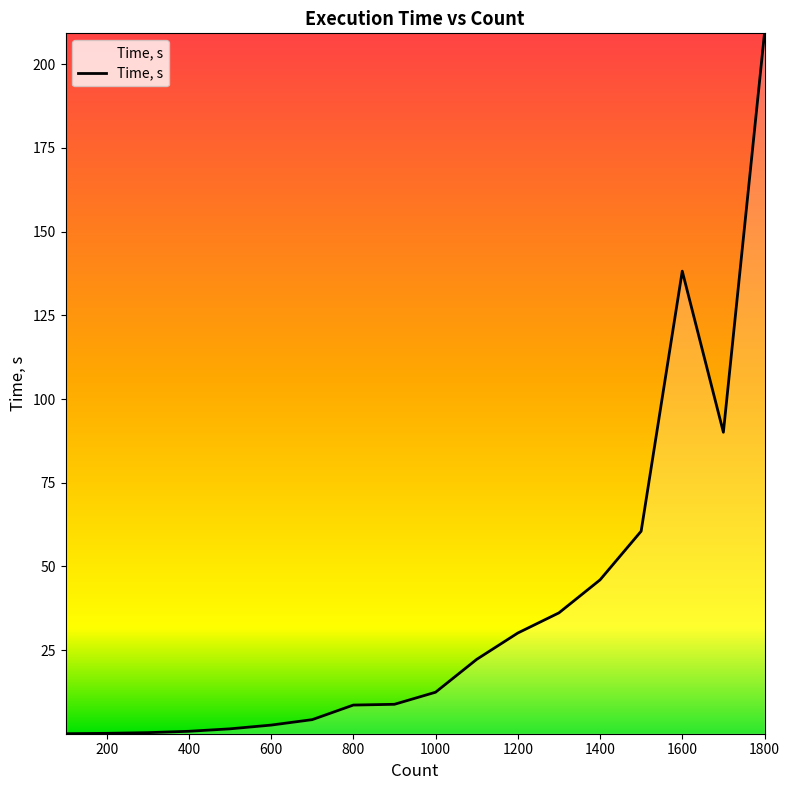

What is the difference between the maximum and minimum values?

209.2